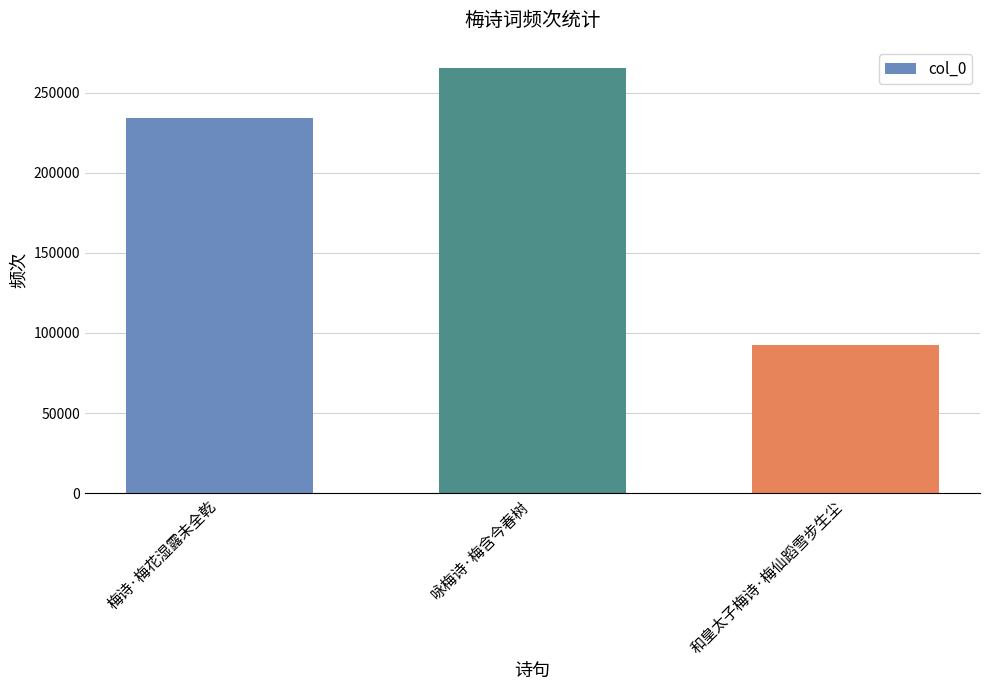

Is it true that the value at 咏梅诗·梅含今春树 is 346421?

False